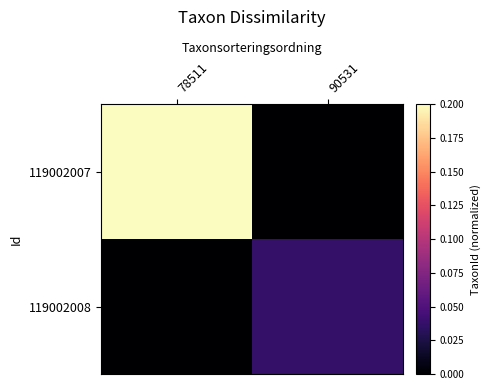

At which category does the chart reach its minimum across all series?

90531